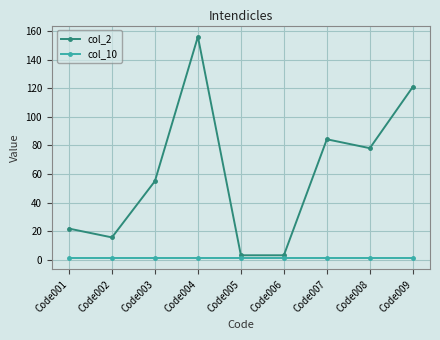

At which category does col_2 reach its first local valley?

Code002